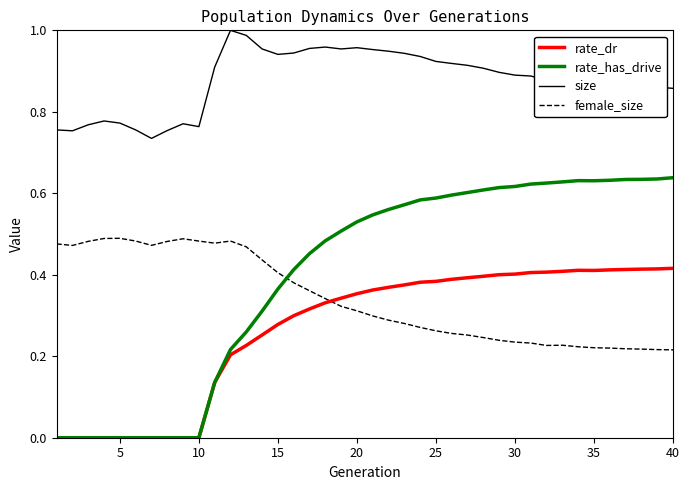

List the series in order of their peak value, lowest first.

rate_dr, female_size, rate_has_drive, size